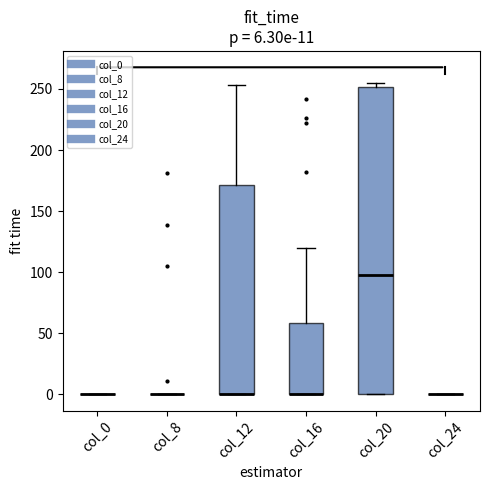

Which box is the tallest, from its lower edge to its upper edge?

col_20